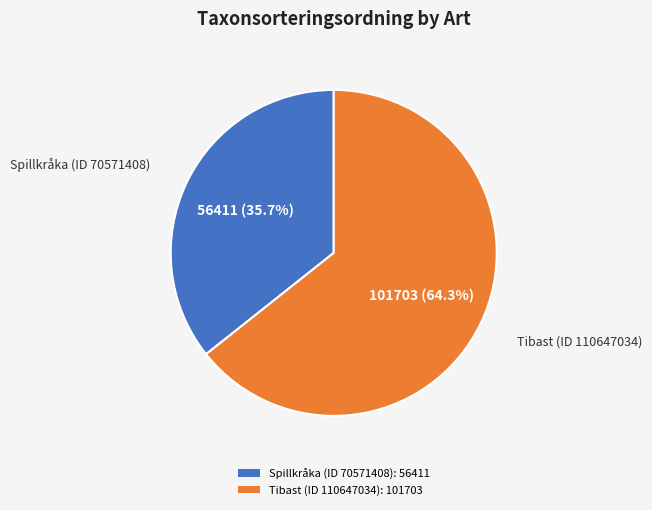

To the nearest percent, what percentage of the pie is Spillkråka (ID 70571408)?

36%